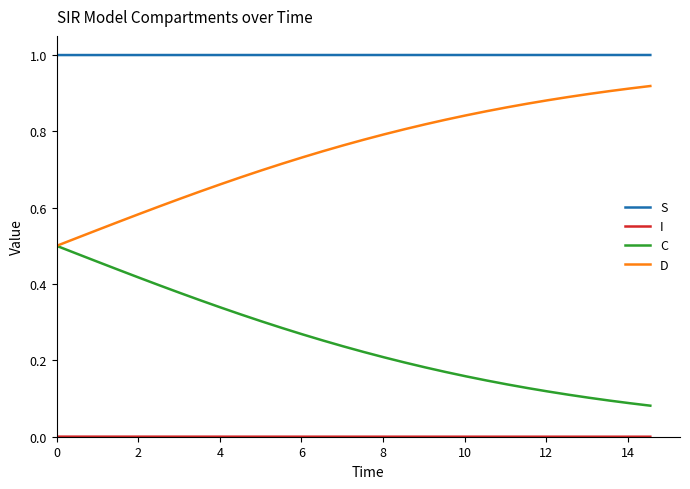

True or false: S and D intersect in this chart.

False